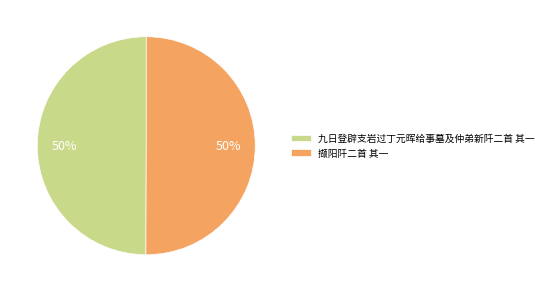

True or false: 撷阳阡二首 其一 accounts for 57% of the total.

False